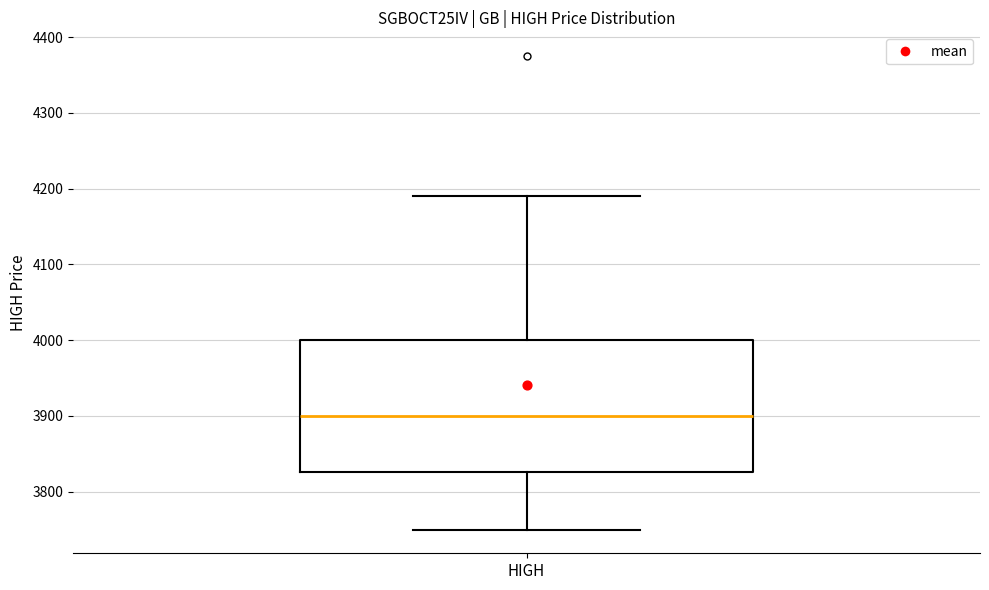

Read this box plot against the y-axis: the position of the median line, the range covered by the box, and the ends of both whiskers. The values are not printed on the chart, so give them approximately, as read against the axis.

median 3900, box 3830 to 4000, whiskers 3750 to 4190